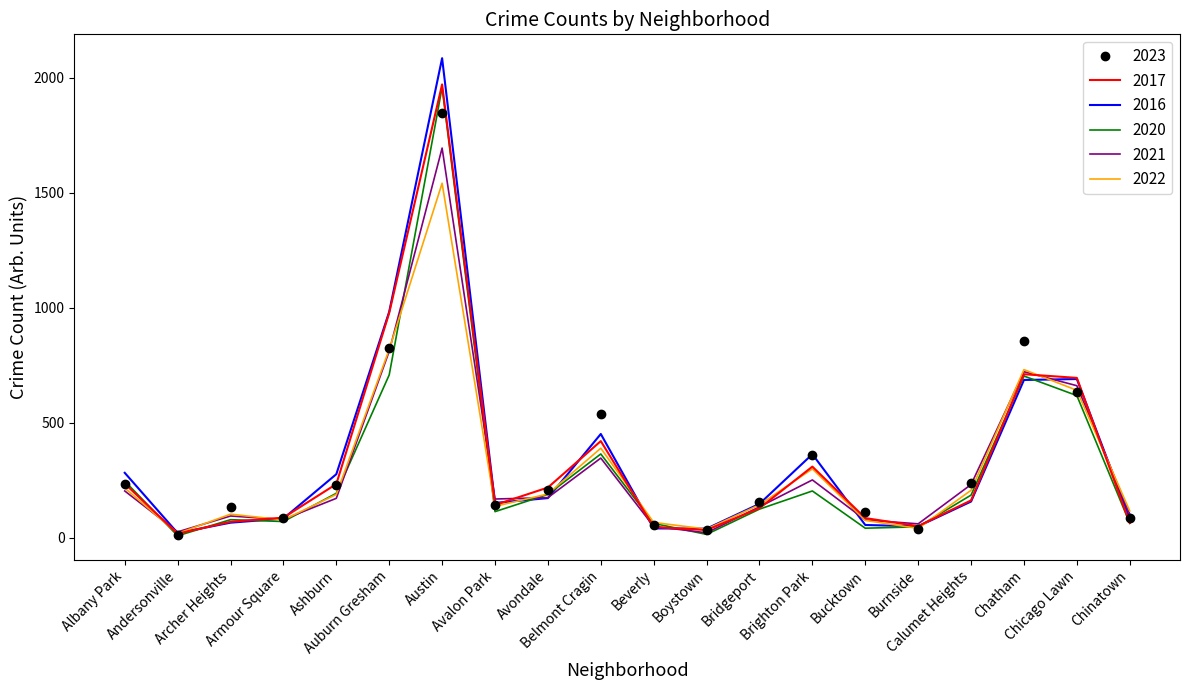

True or false: 2020 has a value of 201 at Avalon Park.

False